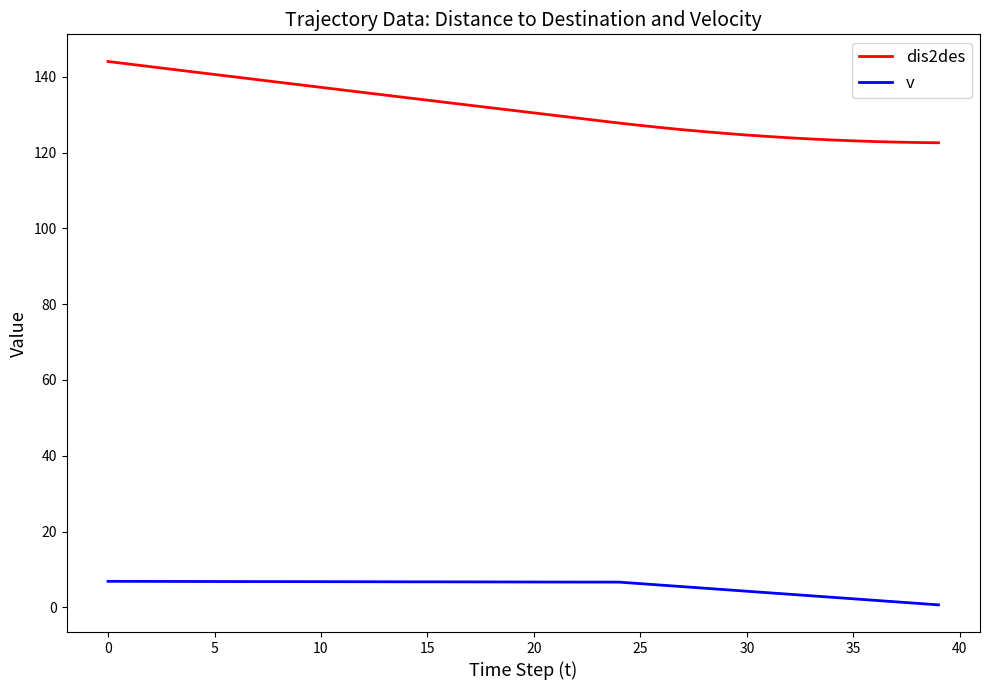

Which series has the largest total across all categories?

dis2des